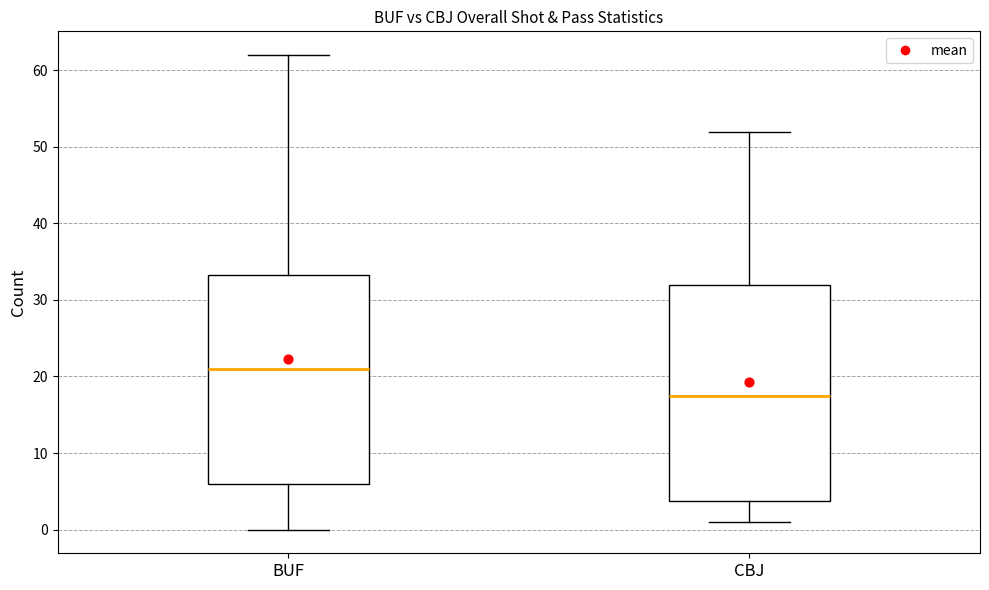

Reading left to right, read every box against the y-axis: the position of its median line, the range the box covers, and the ends of its whiskers. The values are not printed on the chart, so give them approximately, as read against the axis.

BUF: median 21, box 6 to 33, whiskers 0 to 62
CBJ: median 18, box 4 to 32, whiskers 1 to 52